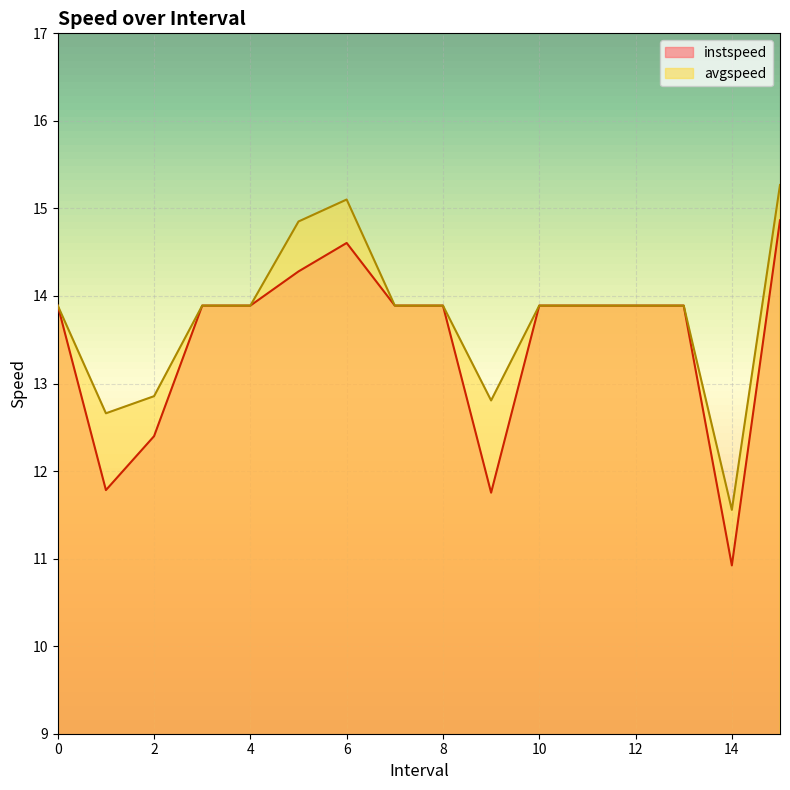

Is it true that instspeed equals 24.3 at 7?

False